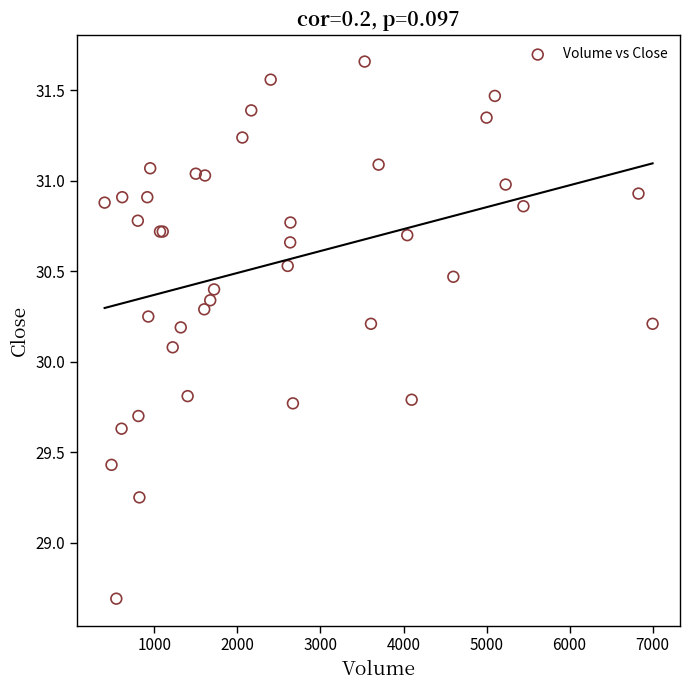

What Y value in the scatter plot is closest to 30?

30.1